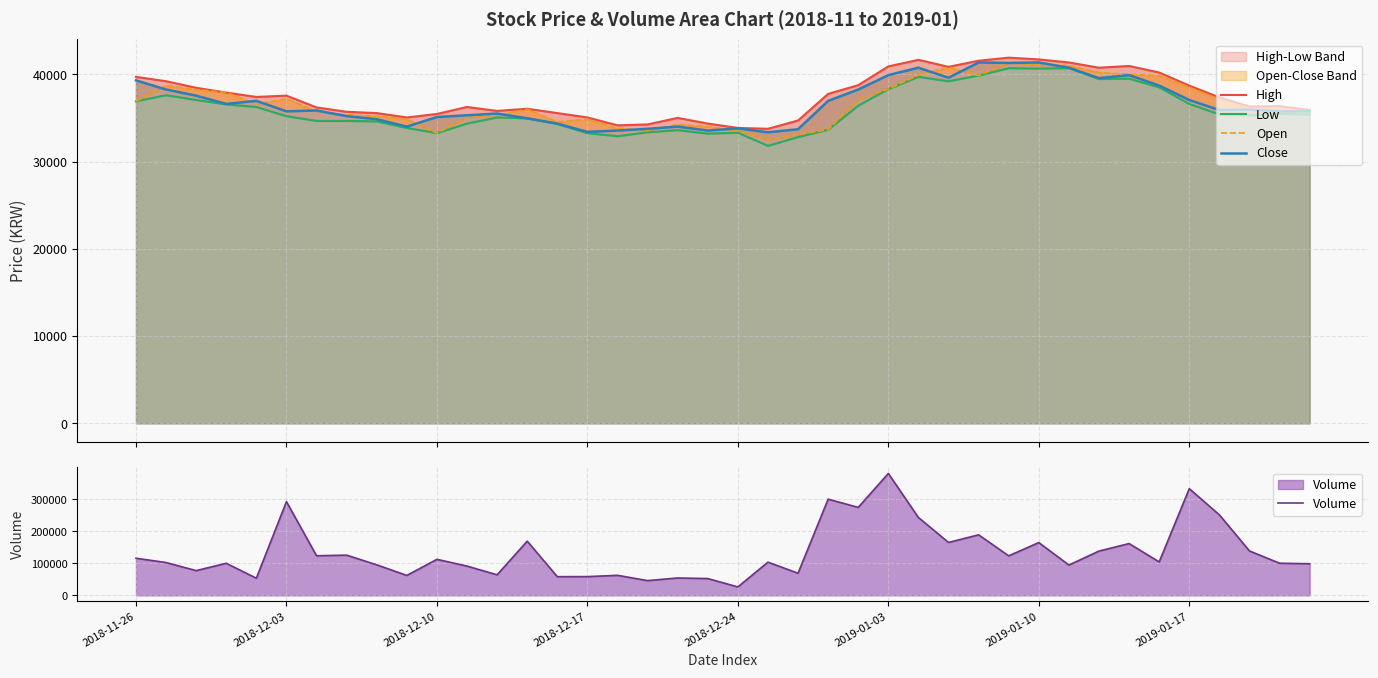

What is the difference between the High values at 2018-12-03 and 22?

4500